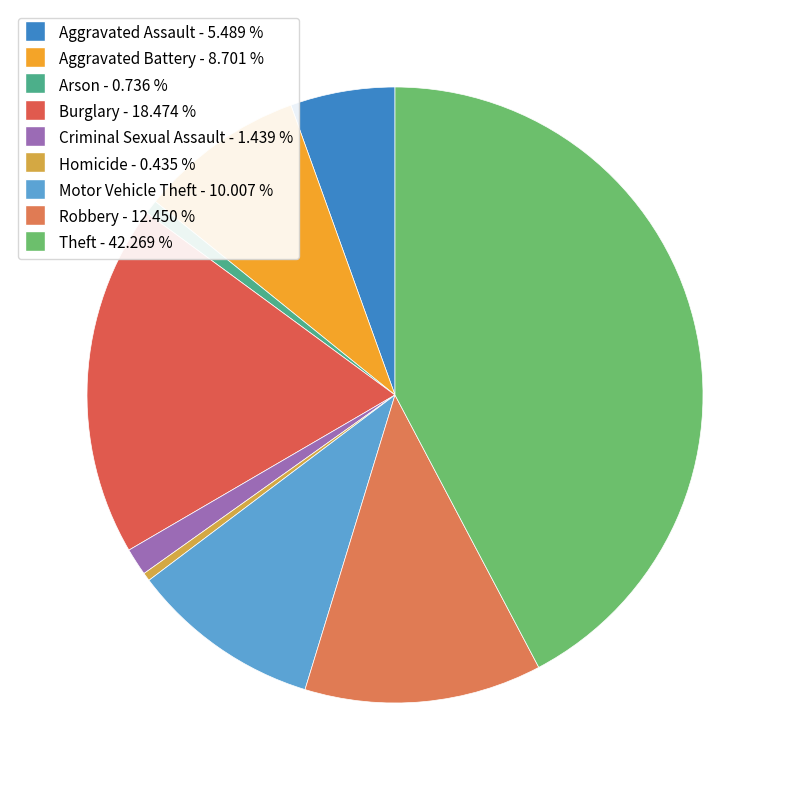

Which slice is the largest?

Theft